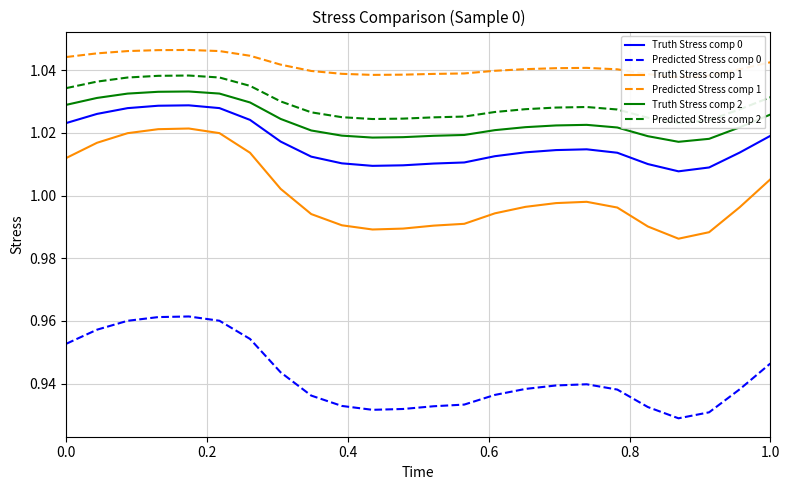

True or false: Truth Stress comp 0 and Truth Stress comp 1 cross at least once.

False